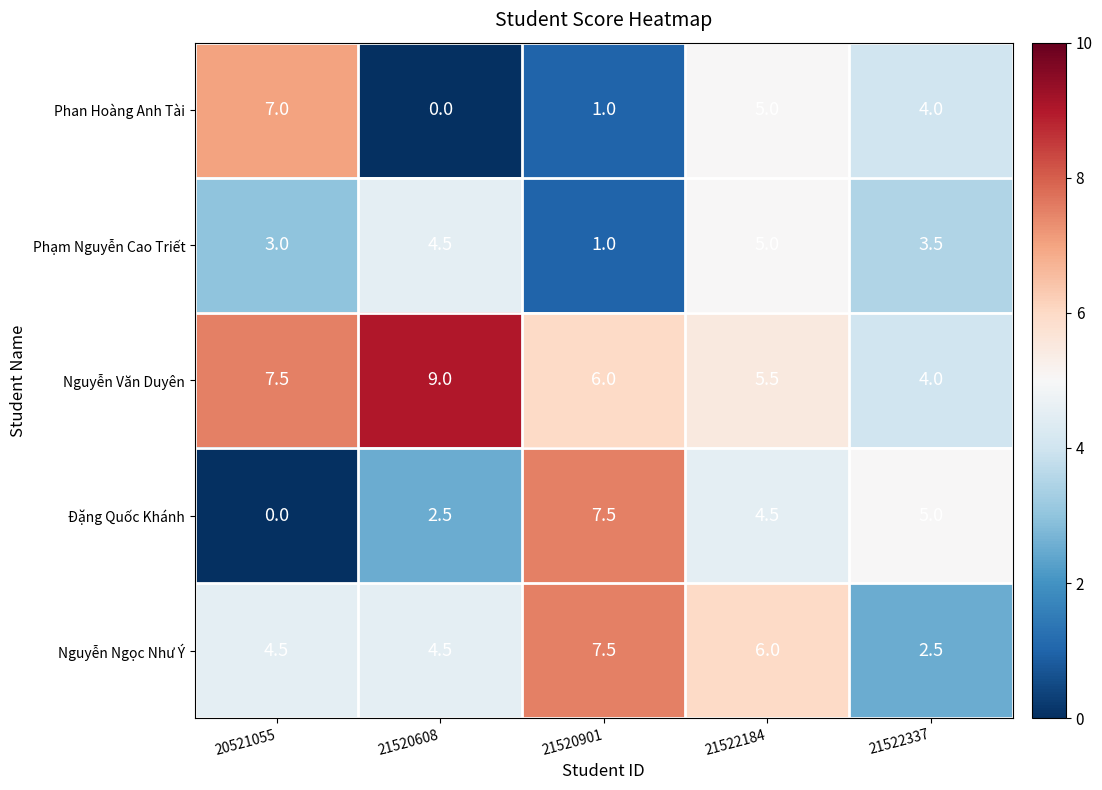

Is the value of Phan Hoàng Anh Tài at 21520901 greater than the value of Nguyễn Văn Duyên at 21520608?

No